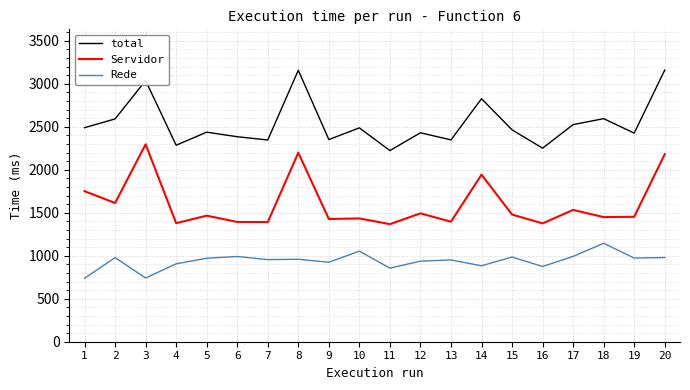

True or false: Rede has a value of 883 at 14.

True